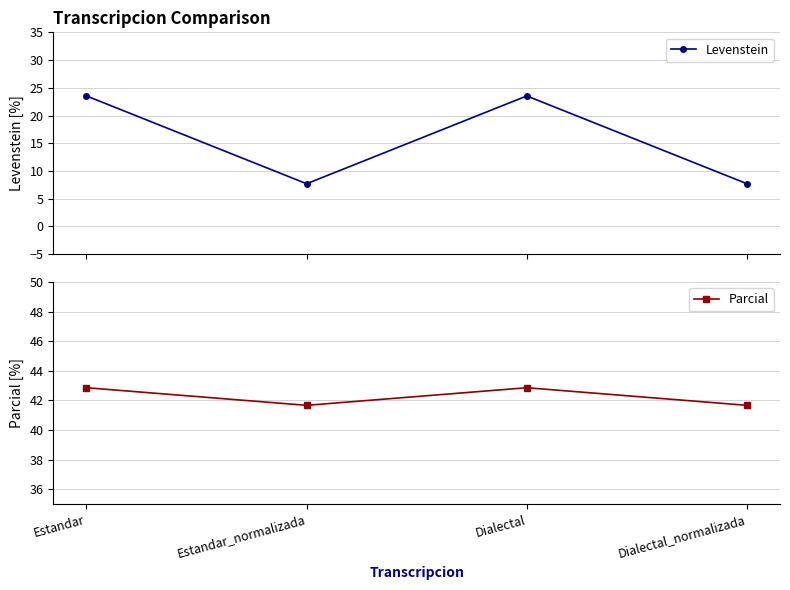

Which series has the largest range (max minus min)?

Levenstein